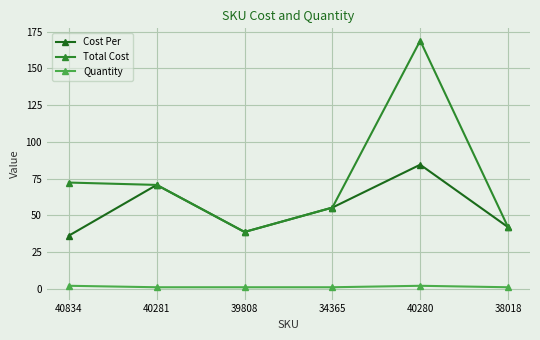

What is the label of the 1st point from the left?

40834